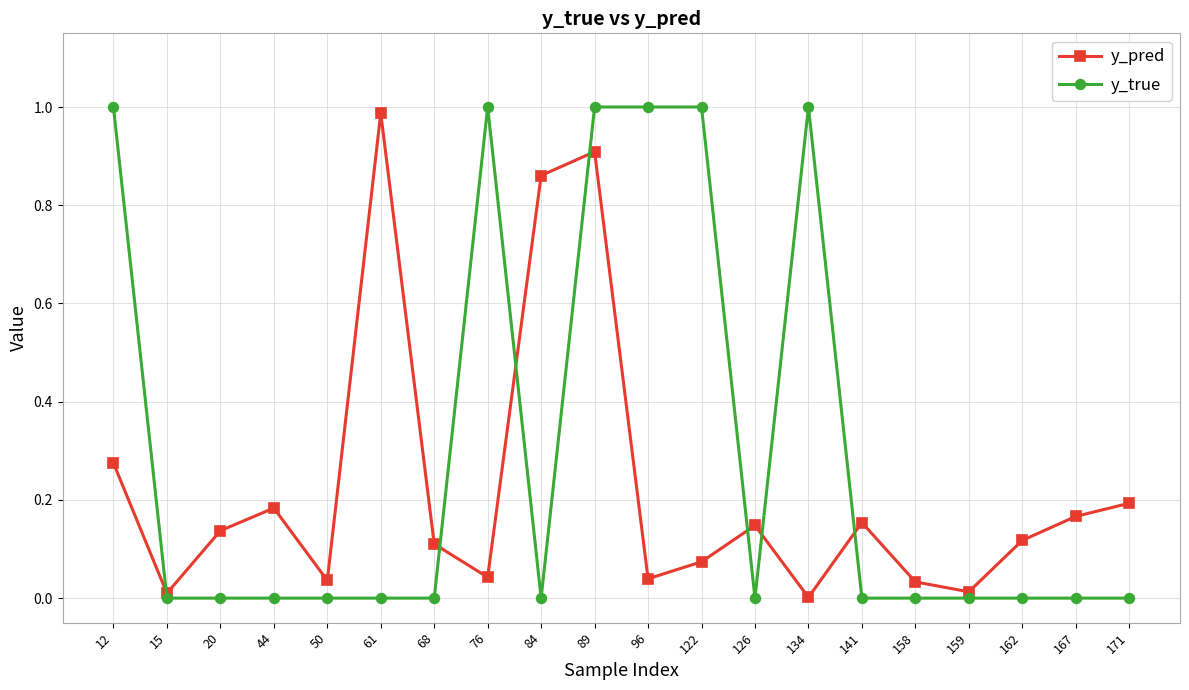

Rank the series by their average value, from lowest to highest.

y_pred, y_true